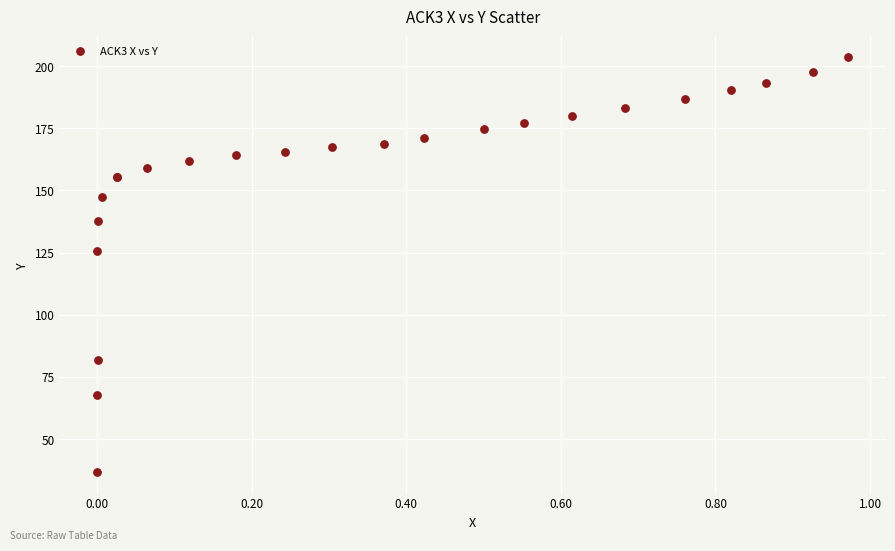

What Y value in the scatter plot is closest to 120?

125.4